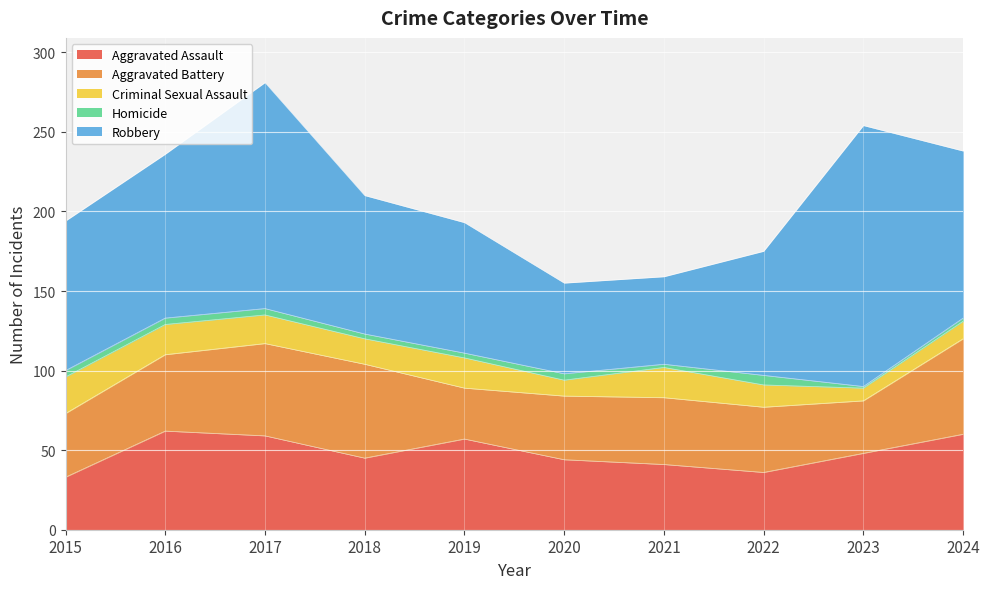

Where is the first local minimum for Aggravated Assault?

2018